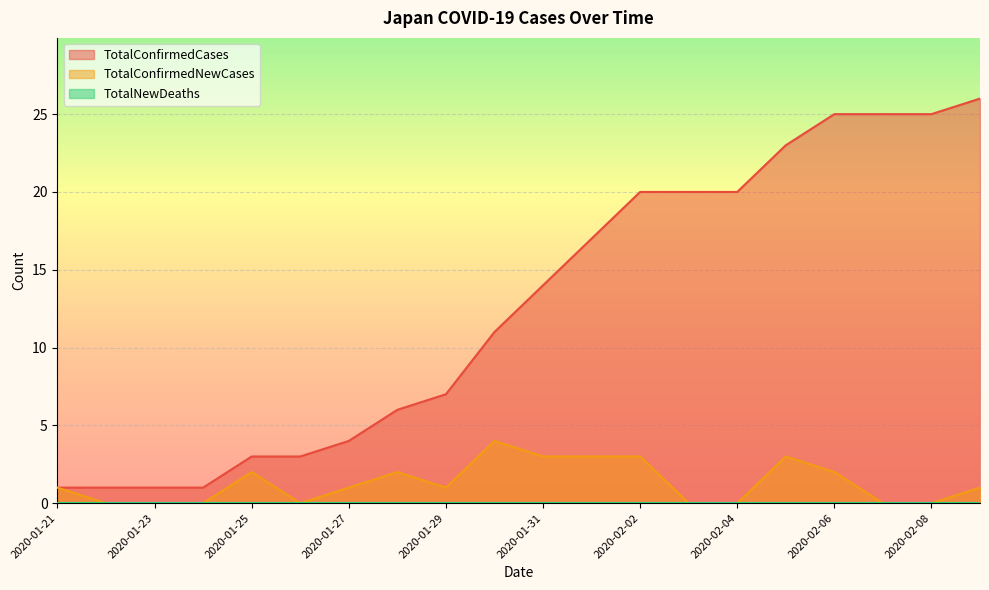

Reading right to left, extract all data points from this chart.

TotalConfirmedCases: 26	25	25	25	23	20	20	20	17	14	11	7	6	4	3	3	1	1	1	1
TotalConfirmedNewCases: 1	0	0	2	3	0	0	3	3	3	4	1	2	1	0	2	0	0	0	1